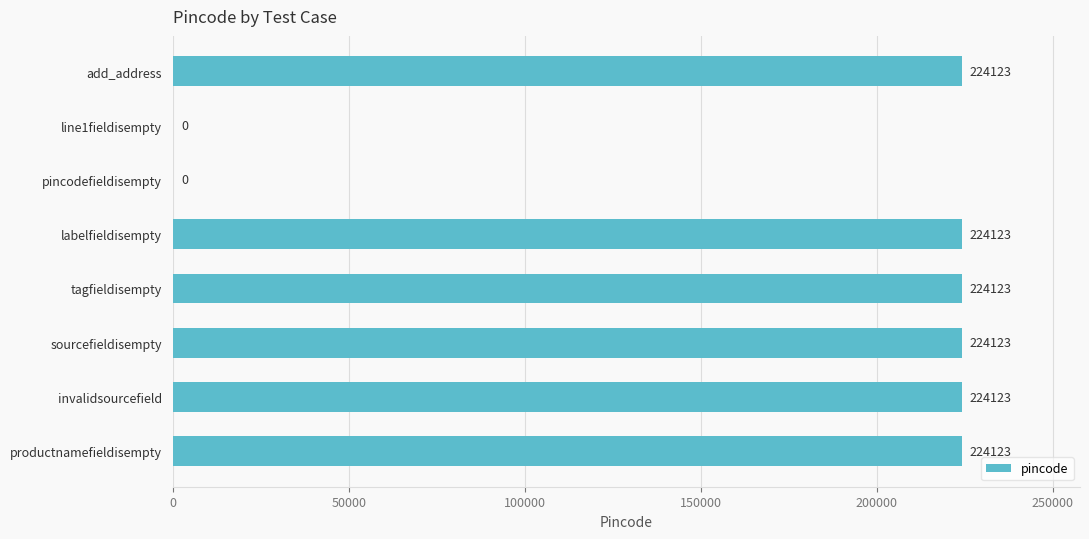

What is the approximate value at labelfieldisempty?

224123